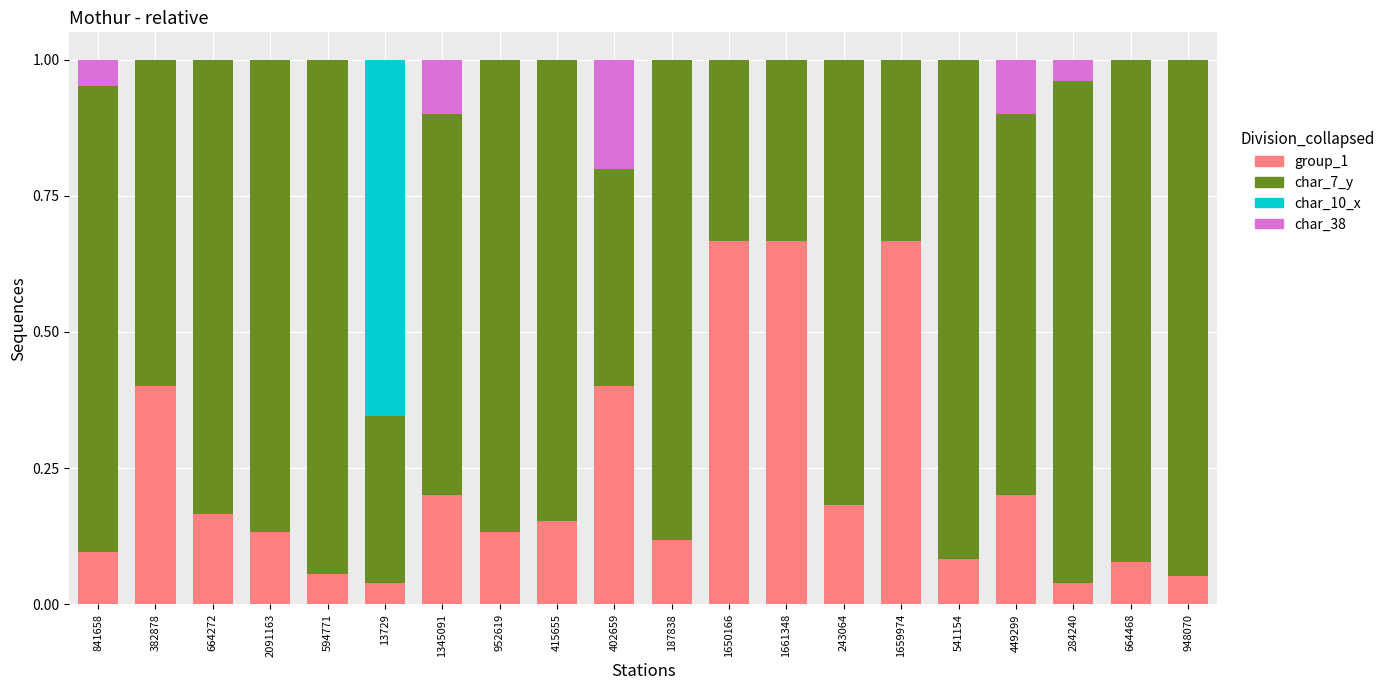

Is it true that group_1 equals 0.1 at 841658?

True